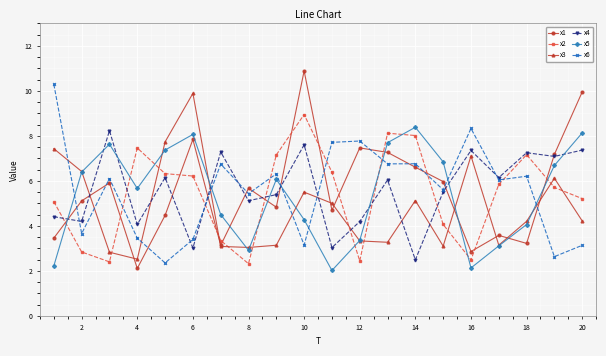

Which series has the largest range (max minus min)?

x1